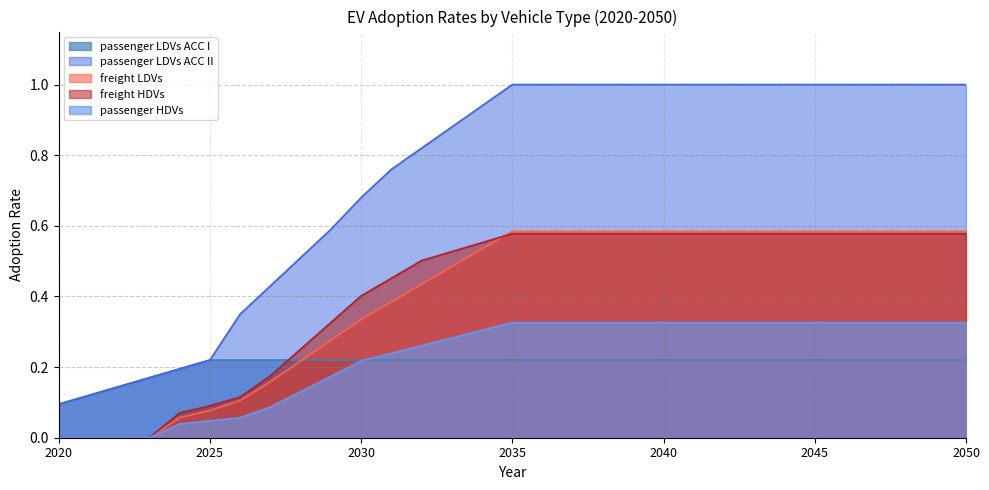

How many values in freight HDVs are above zero?

27